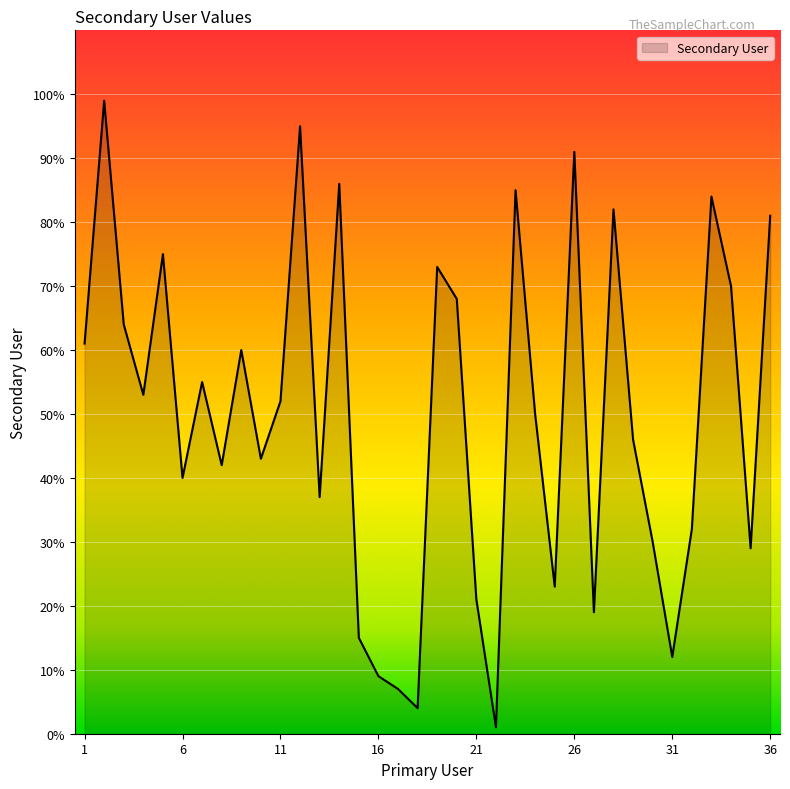

What is the difference between the maximum and minimum values?

98